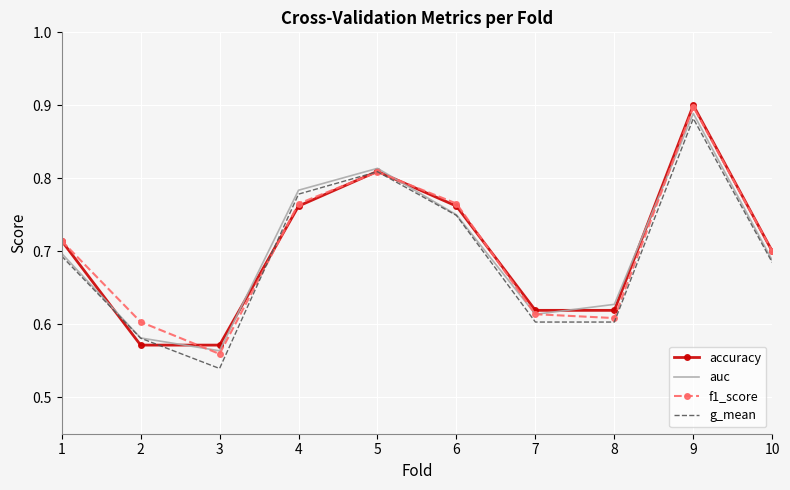

Where do f1_score and g_mean first cross each other?

3 and 4